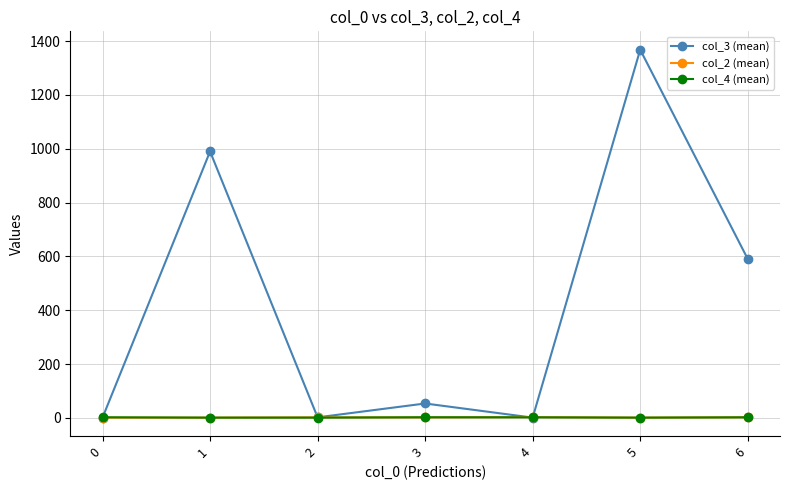

The col_2 (mean) series shows 1.0 at 0. True or false?

True